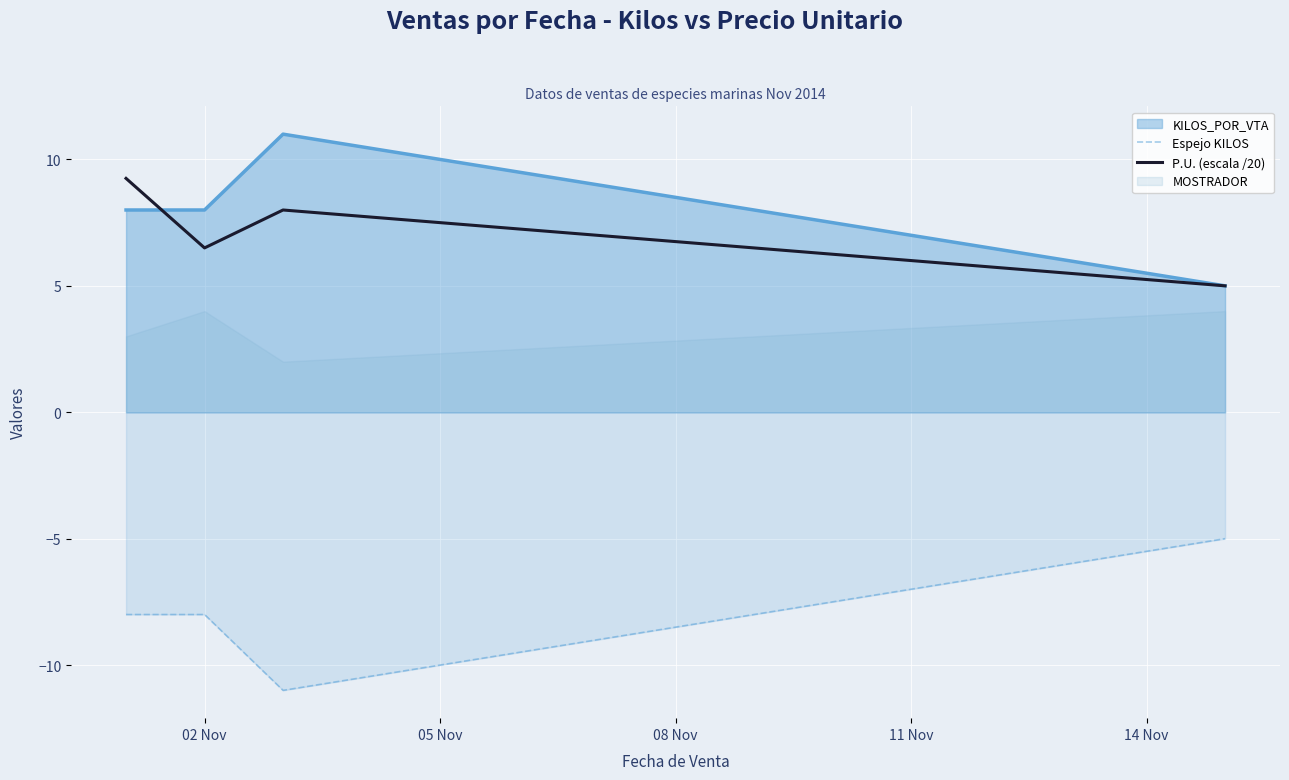

What is the lowest value of the P.U. (escala /20) series?

5.0